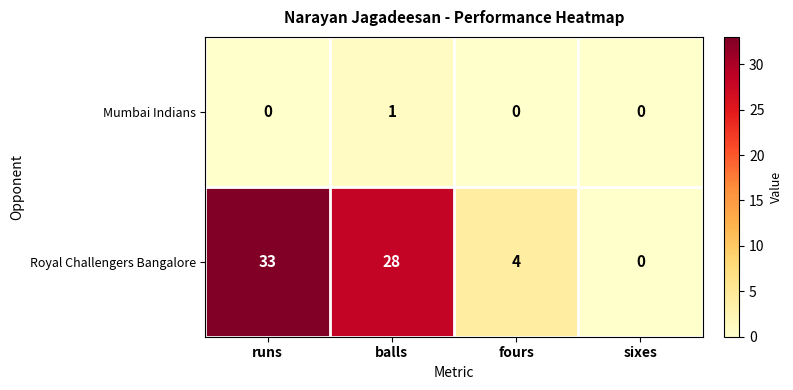

What is the difference between the Royal Challengers Bangalore values at runs and balls?

5